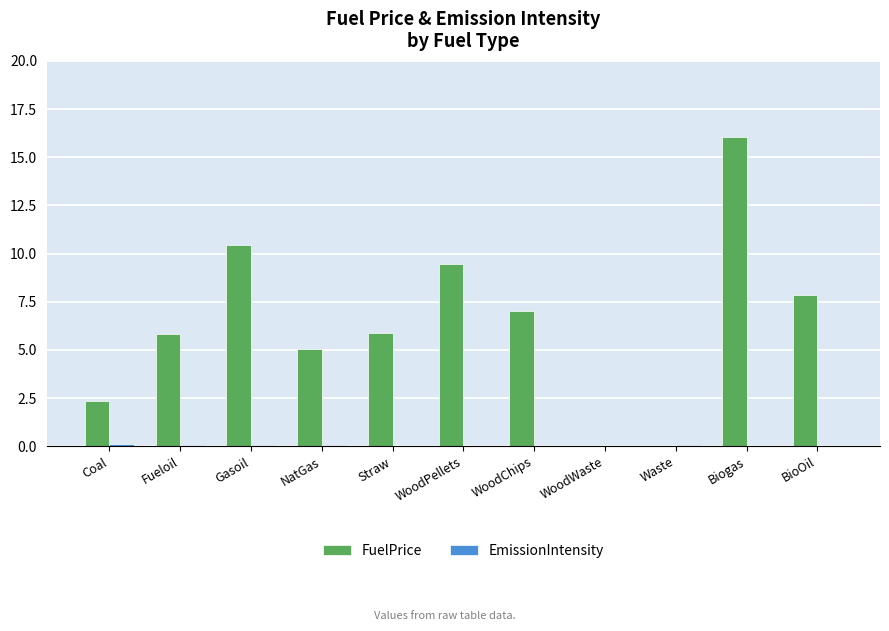

At which category is the sum across all series the highest?

Biogas